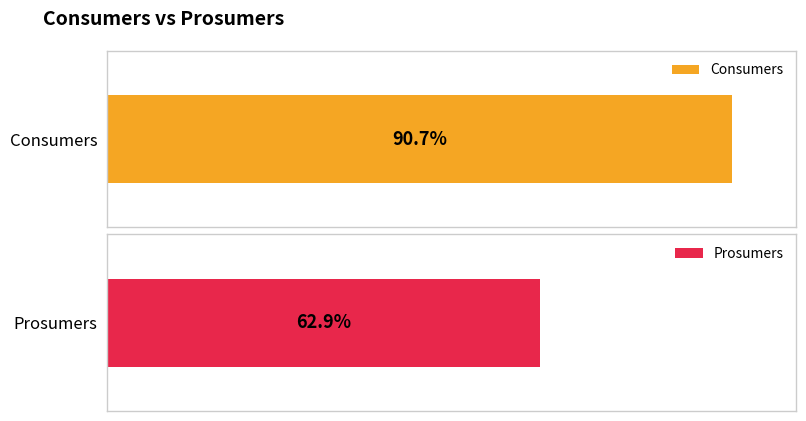

Which series has the widest spread of values?

Consumers